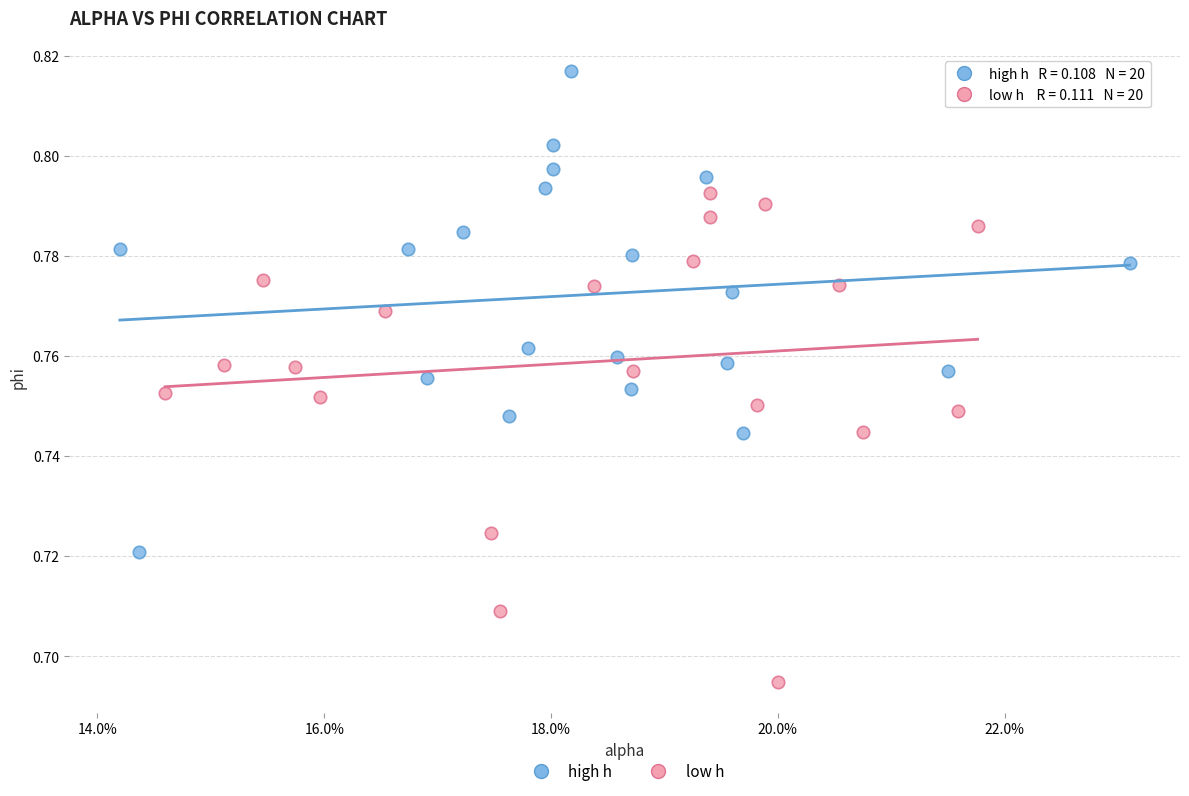

What are all the series names shown in the legend?

high h, low h